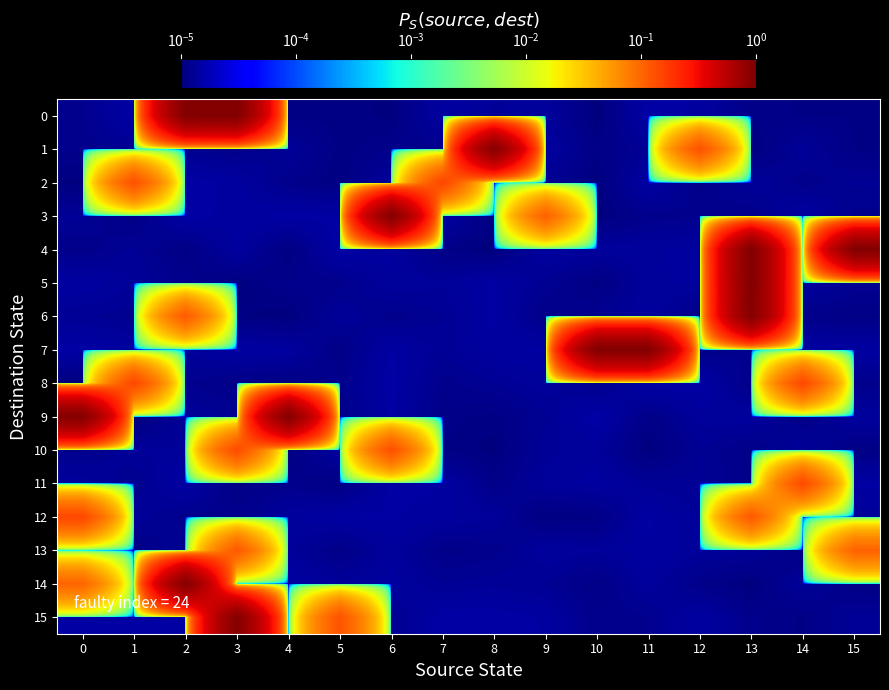

Reading left to right, extract all data points from this chart.

0: 0=0.0	1=0.0	2=0.9	3=0.9	4=0.0	5=0.0	6=0.0	7=0.0	8=0.0	9=0.0	10=0.0	11=0.0	12=0.0	13=0.0	14=0.0	15=0.0
1: 0=0.0	1=0.0	2=0.0	3=0.0	4=0.0	5=0.0	6=0.0	7=0.0	8=0.9	9=0.0	10=0.0	11=0.0	12=0.1	13=0.0	14=0.0	15=0.0
2: 0=0.0	1=0.1	2=0.0	3=0.0	4=0.0	5=0.0	6=0.0	7=0.1	8=0.0	9=0.0	10=0.0	11=0.0	12=0.0	13=0.0	14=0.0	15=0.0
3: 0=0.0	1=0.0	2=0.0	3=0.0	4=0.0	5=0.0	6=0.9	7=0.0	8=0.0	9=0.1	10=0.0	11=0.0	12=0.0	13=0.0	14=0.0	15=0.0
4: 0=0.0	1=0.0	2=0.0	3=0.0	4=0.0	5=0.0	6=0.0	7=0.0	8=0.0	9=0.0	10=0.0	11=0.0	12=0.0	13=0.9	14=0.0	15=0.9
5: 0=0.0	1=0.0	2=0.0	3=0.0	4=0.0	5=0.0	6=0.0	7=0.0	8=0.0	9=0.0	10=0.0	11=0.0	12=0.0	13=0.9	14=0.0	15=0.0
6: 0=0.0	1=0.0	2=0.1	3=0.0	4=0.0	5=0.0	6=0.0	7=0.0	8=0.0	9=0.0	10=0.0	11=0.0	12=0.0	13=0.9	14=0.0	15=0.0
7: 0=0.0	1=0.0	2=0.0	3=0.0	4=0.0	5=0.0	6=0.0	7=0.0	8=0.0	9=0.0	10=0.9	11=0.9	12=0.0	13=0.0	14=0.0	15=0.0
8: 0=0.0	1=0.1	2=0.0	3=0.0	4=0.0	5=0.0	6=0.0	7=0.0	8=0.0	9=0.0	10=0.0	11=0.0	12=0.0	13=0.0	14=0.1	15=0.0
9: 0=0.9	1=0.0	2=0.0	3=0.0	4=0.9	5=0.0	6=0.0	7=0.0	8=0.0	9=0.0	10=0.0	11=0.0	12=0.0	13=0.0	14=0.0	15=0.0
10: 0=0.0	1=0.0	2=0.0	3=0.1	4=0.0	5=0.0	6=0.1	7=0.0	8=0.0	9=0.0	10=0.0	11=0.0	12=0.0	13=0.0	14=0.0	15=0.0
11: 0=0.0	1=0.0	2=0.0	3=0.0	4=0.0	5=0.0	6=0.0	7=0.0	8=0.0	9=0.0	10=0.0	11=0.0	12=0.0	13=0.0	14=0.1	15=0.0
12: 0=0.1	1=0.0	2=0.0	3=0.0	4=0.0	5=0.0	6=0.0	7=0.0	8=0.0	9=0.0	10=0.0	11=0.0	12=0.0	13=0.1	14=0.0	15=0.0
13: 0=0.0	1=0.0	2=0.0	3=0.1	4=0.0	5=0.0	6=0.0	7=0.0	8=0.0	9=0.0	10=0.0	11=0.0	12=0.0	13=0.0	14=0.0	15=0.1
14: 0=0.1	1=0.0	2=0.9	3=0.0	4=0.0	5=0.0	6=0.0	7=0.0	8=0.0	9=0.0	10=0.0	11=0.0	12=0.0	13=0.0	14=0.0	15=0.0
15: 0=0.0	1=0.0	2=0.0	3=0.9	4=0.0	5=0.1	6=0.0	7=0.0	8=0.0	9=0.0	10=0.0	11=0.0	12=0.0	13=0.0	14=0.0	15=0.0